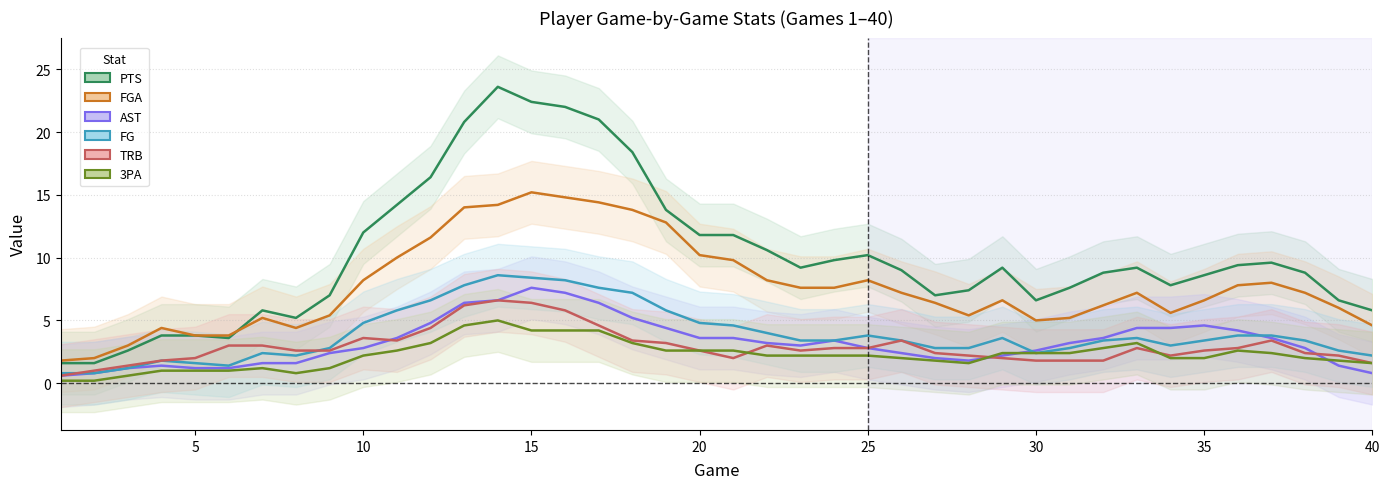

At how many categories does at least one series exceed 6?

31